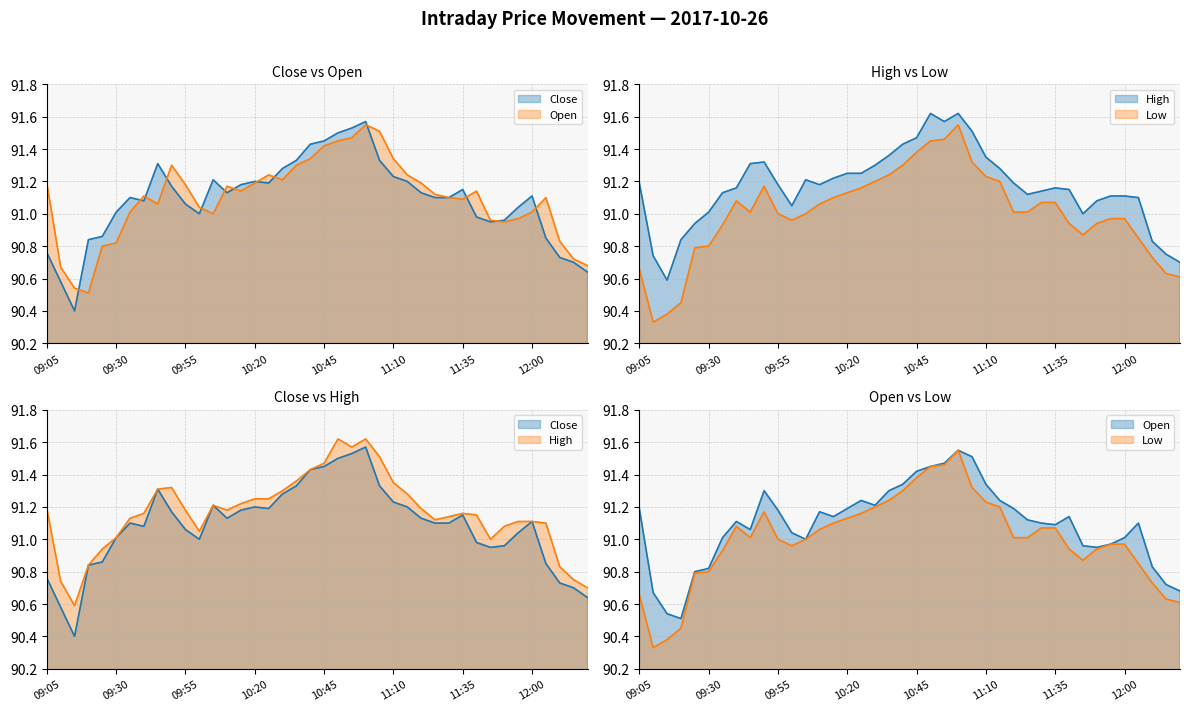

Count the number of categories in the chart.

40